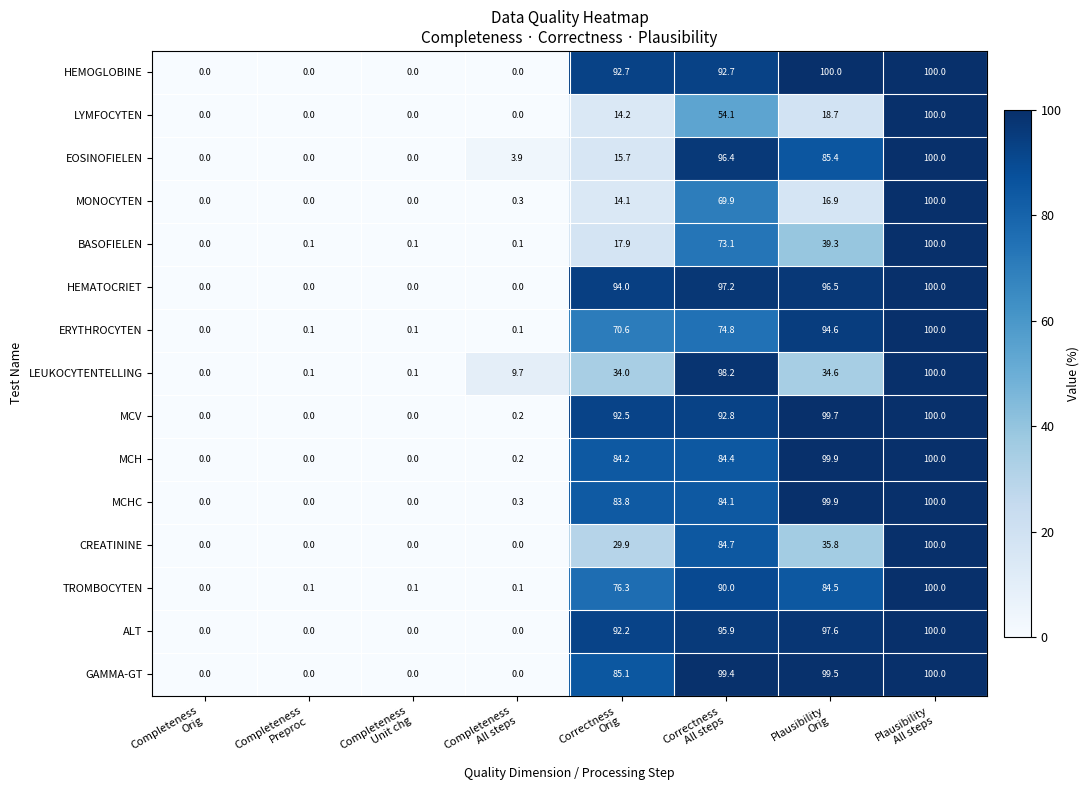

What is the spread (max minus min) of values at Completeness
Preproc?

0.1